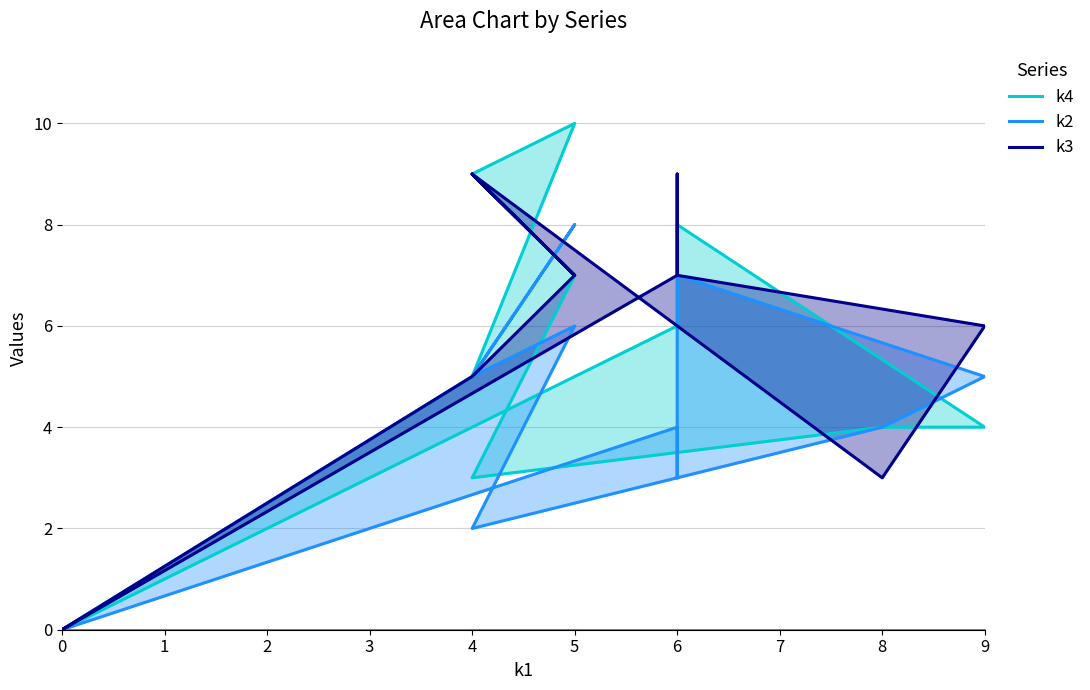

How many values in the k2 series exceed 5?

3